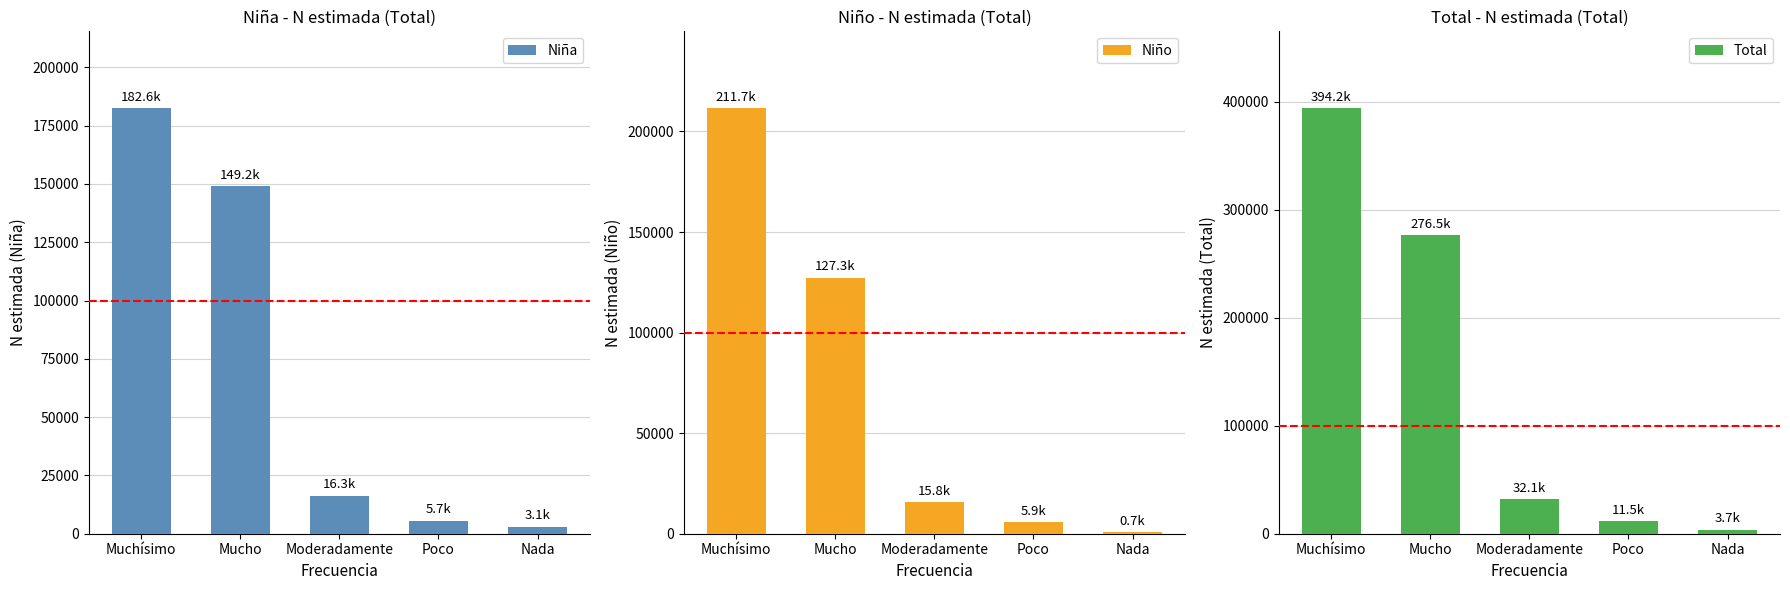

At how many categories does at least one series exceed 112485?

2